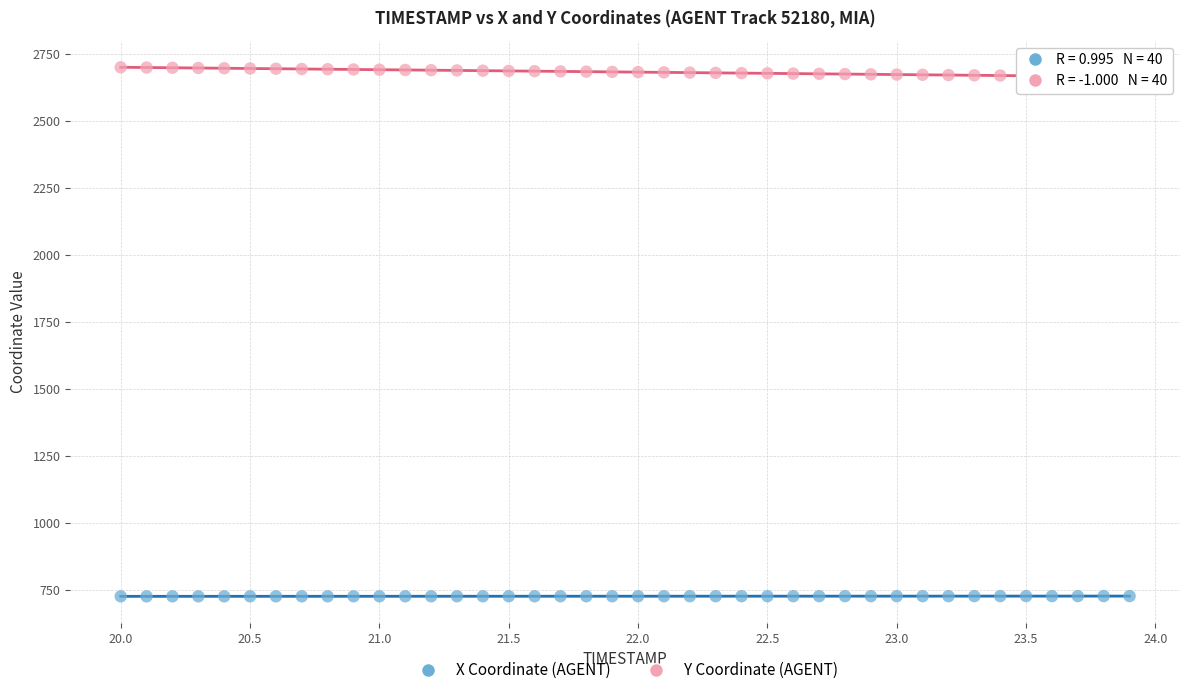

Which series reaches the minimum Y coordinate?

X Coordinate (AGENT)